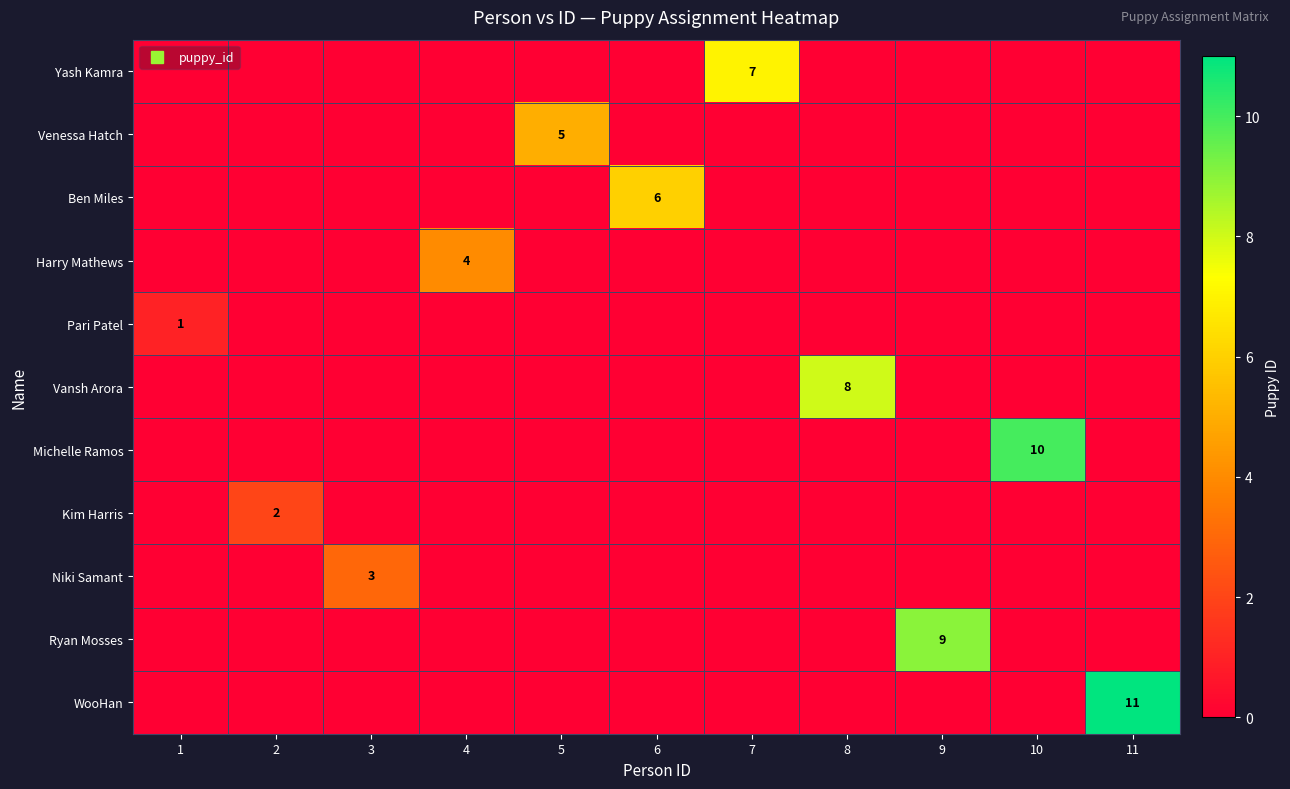

The Niki Samant series shows -1 at 1. True or false?

False